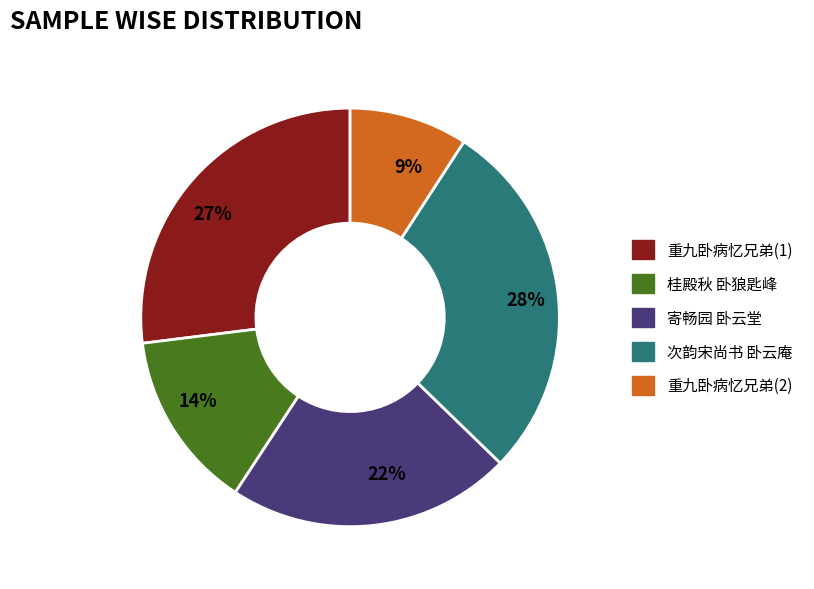

Rank the categories by value from lowest to highest.

9%, 14%, 22%, 27%, 28%